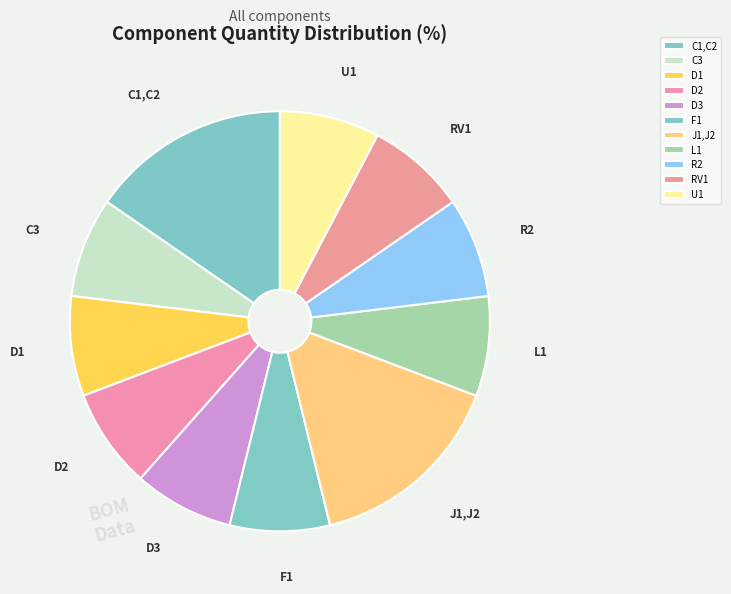

Approximately how many times larger is the value at C3 compared to D1?

1.0